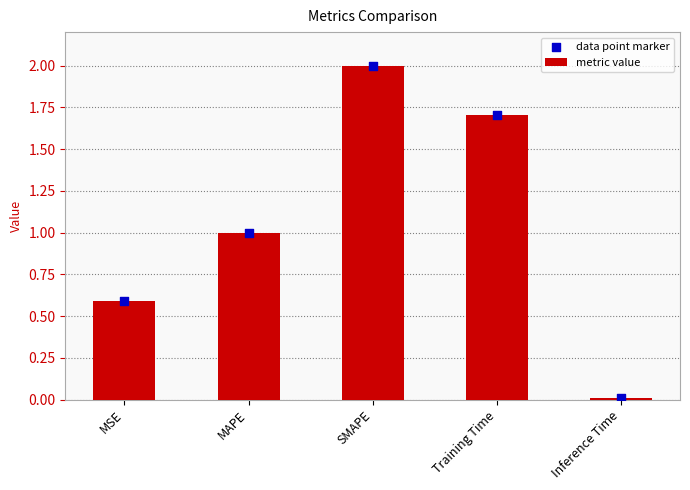

At how many categories does at least one series exceed 0?

5